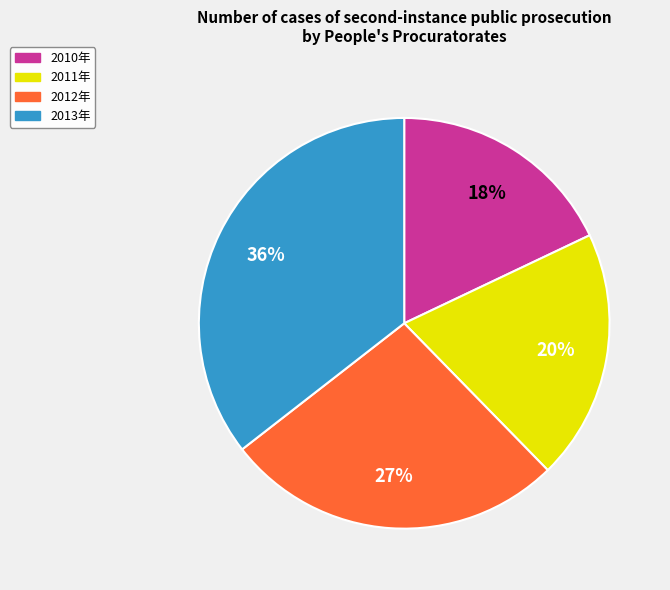

What is the ratio of the value at 2012年 to the value at 2011年?

1.4